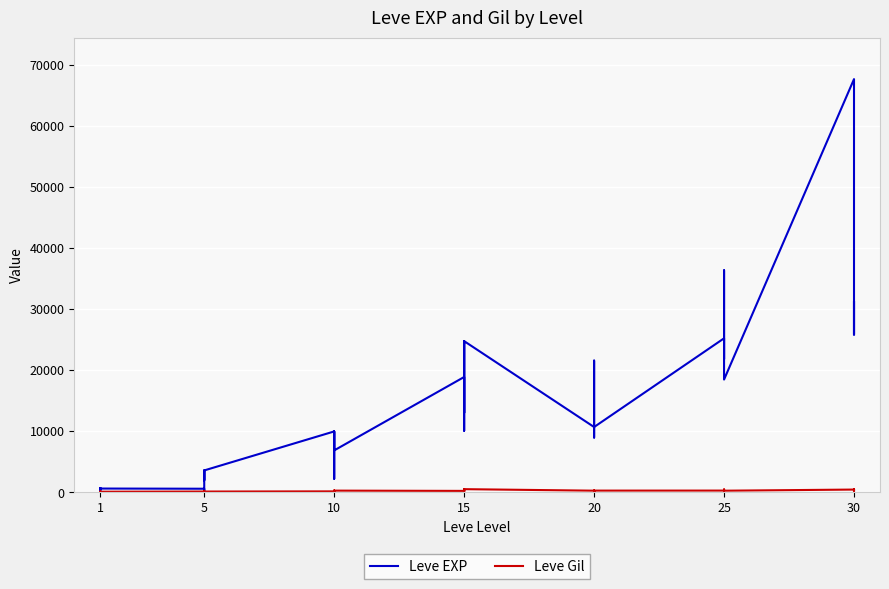

Reading right to left, transcribe all the data shown in this chart.

Leve EXP: 25900	31330	25900	67730	18490	36390	25250	21830	25250	25250	10710	8990	21600	18290	12960	10710	24790	13040	10100	24790	13040	18910	6880	9990	2230	7880	7880	9990	3600	1980	3600	3040	230	600	630	630	720	450	1	630
Leve Gil: 355	151	532	463	277	485	298	268	252	296	292	105	290	192	166	280	529	173	223	529	173	245	288	293	168	250	288	168	139	140	139	169	170	139	112	113	112	112	116	113